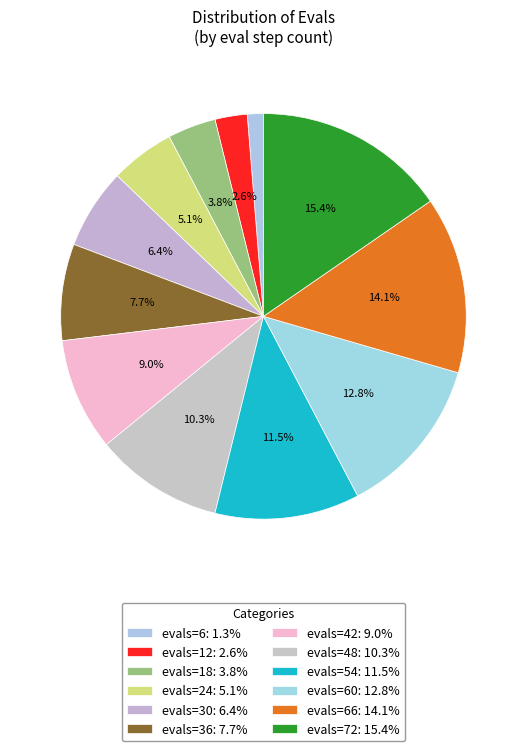

Which category has the biggest portion of the pie?

evals=72